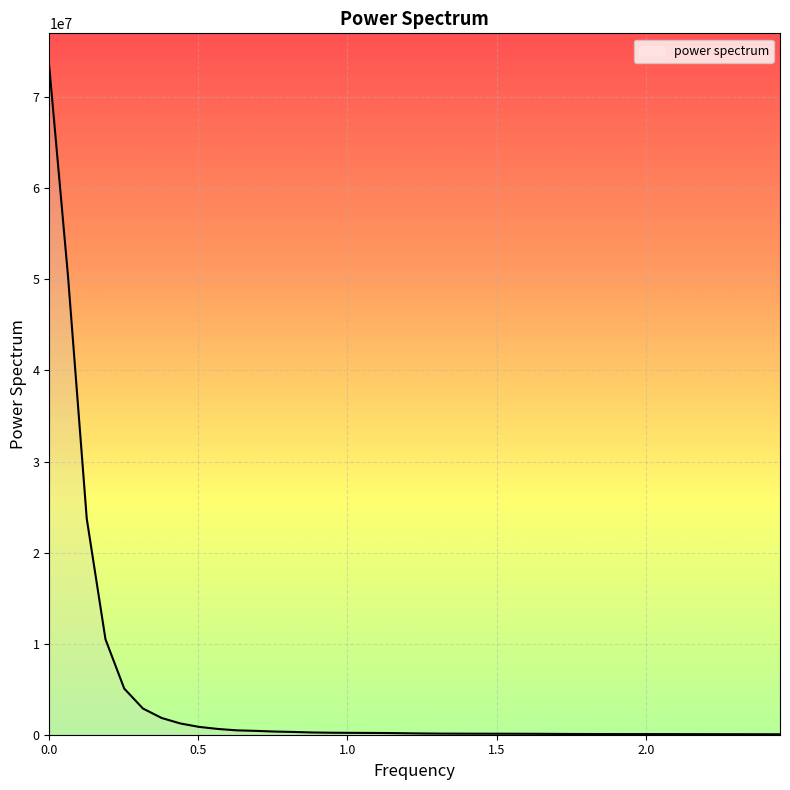

What is the difference between the maximum and minimum values?

73309086.0